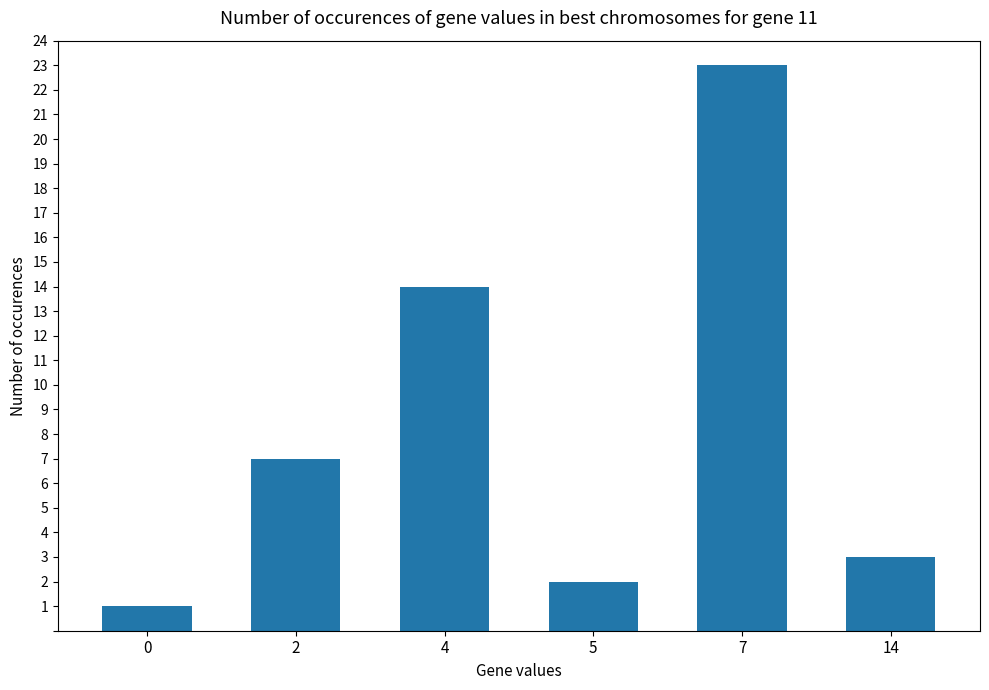

What is the difference between the values at 0 and 7?

22